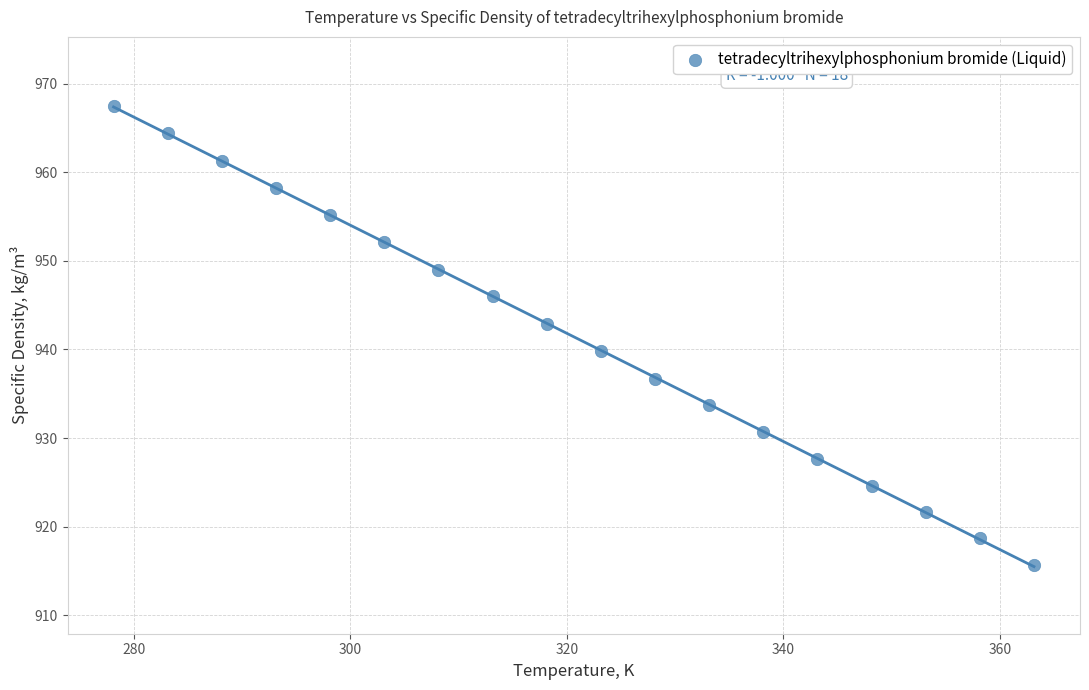

What Y value in the scatter plot is closest to 941?

939.8